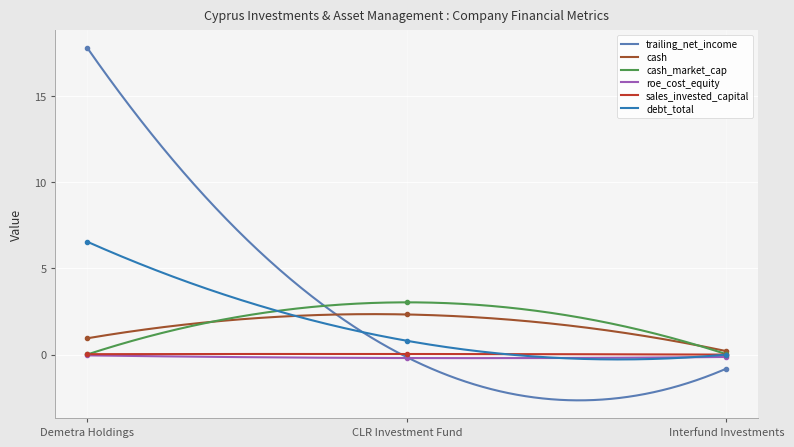

What is the value of the roe_cost_equity point at the 2nd from the left?

-0.2